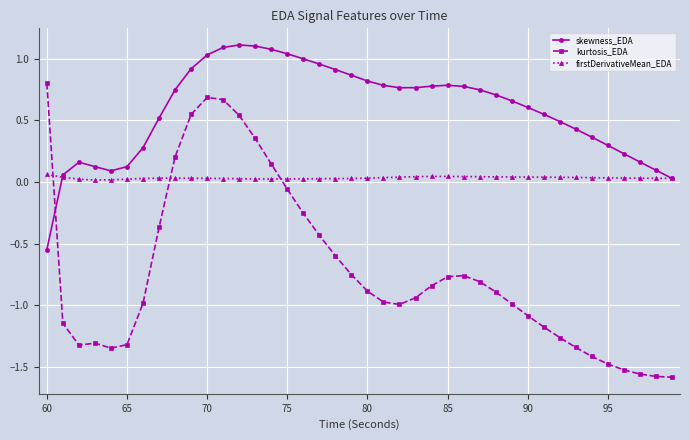

Which series has the widest spread of values?

kurtosis_EDA